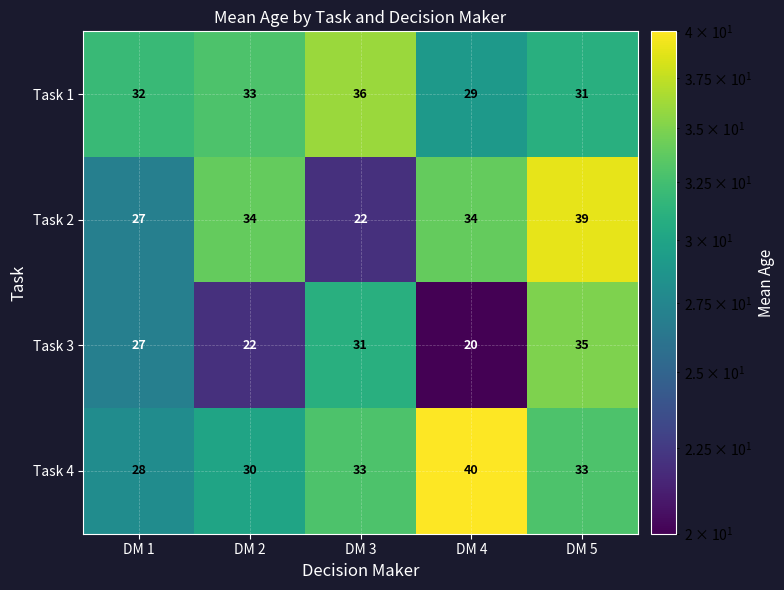

Rank the series at DM 2 from lowest to highest value.

Task 3, Task 4, Task 1, Task 2